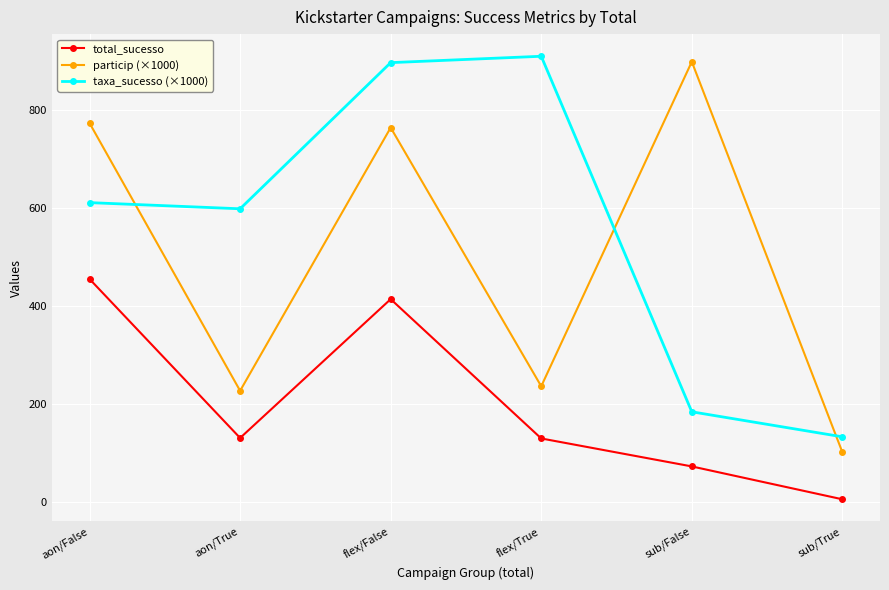

How many data points in particip (×1000) are less than 763?

3